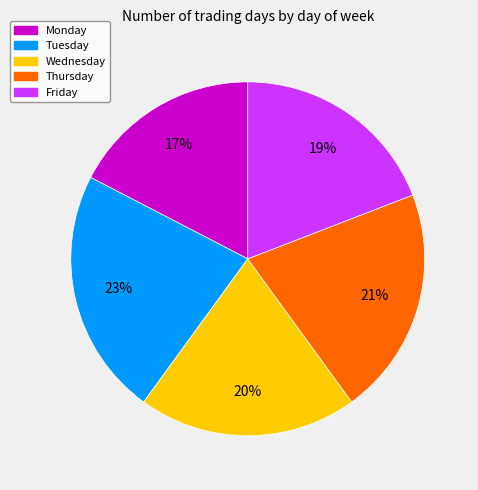

How many segments does this pie chart have?

5